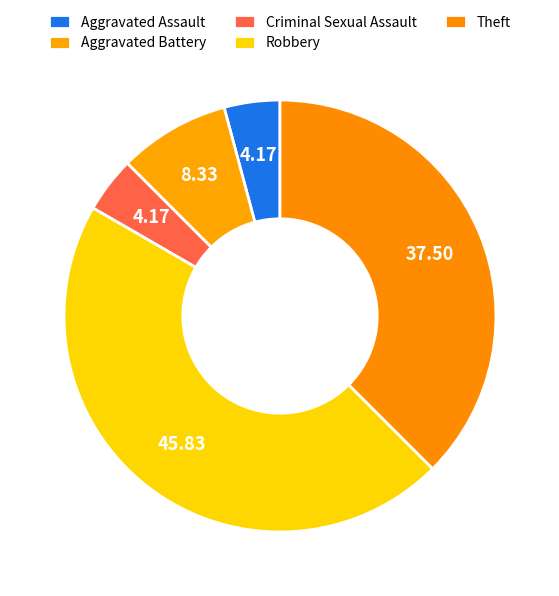

Is Theft the majority of the pie?

No